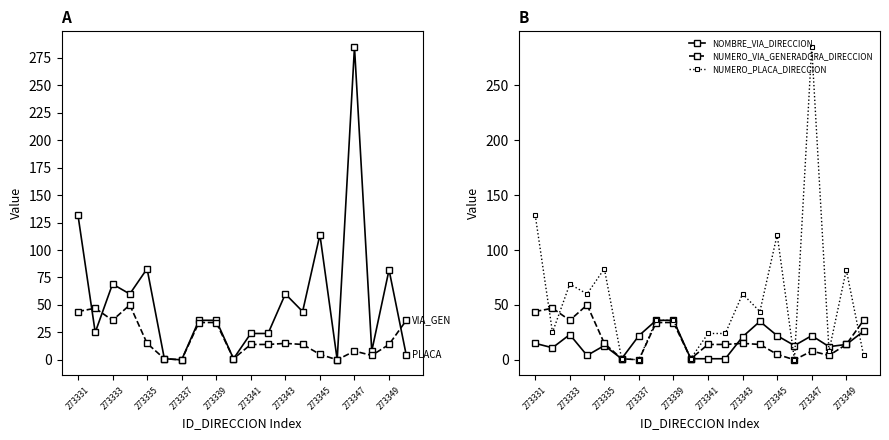

Where does the NUMERO_VIA_GENERADORA_DIRECCION series first go above 14?

273331